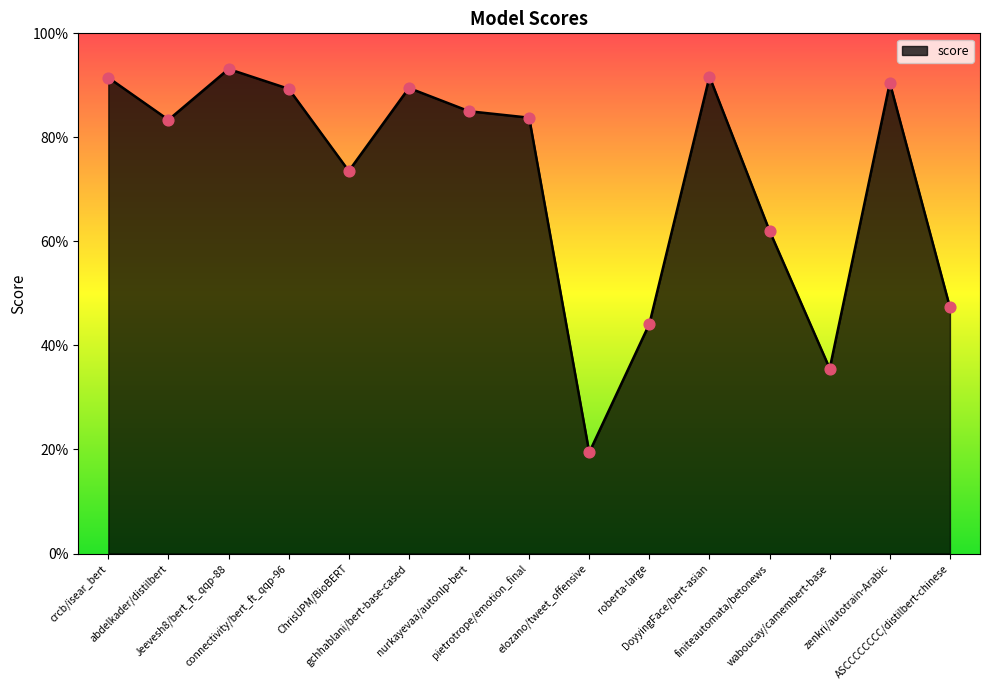

Between abdelkader/distilbert and crcb/isear_bert, which is larger?

crcb/isear_bert